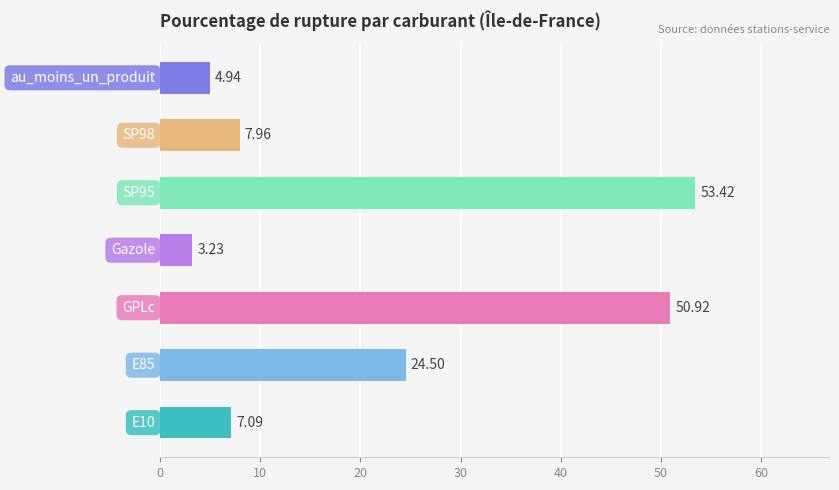

What is the average value?

21.7